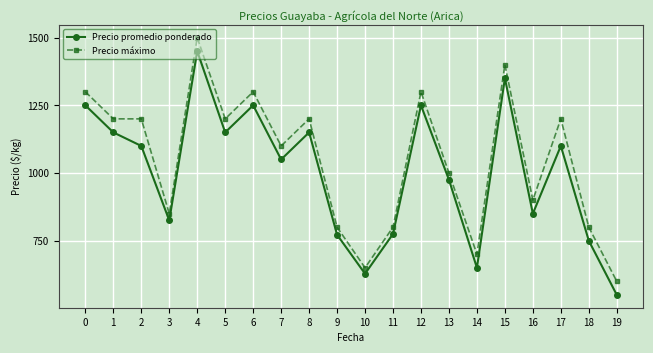

True or false: Precio máximo and Precio promedio ponderado cross at least once.

False